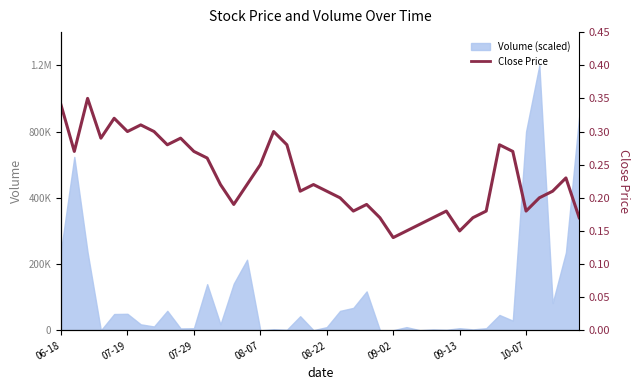

What is the sum of all values?

9.3